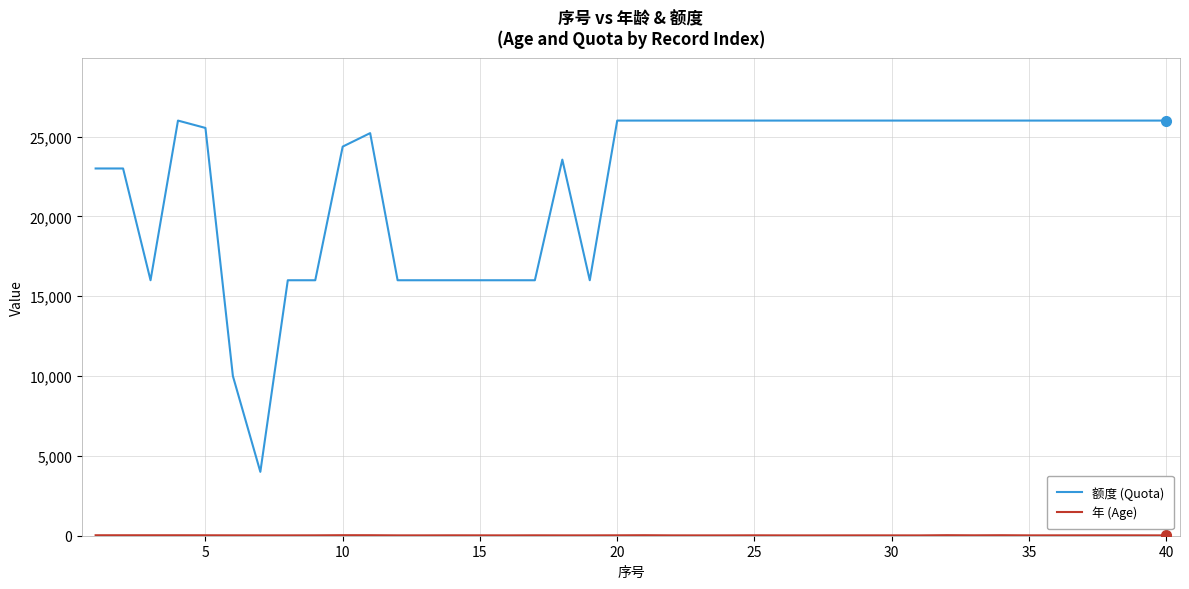

Which series has the largest range (max minus min)?

额度 (Quota)